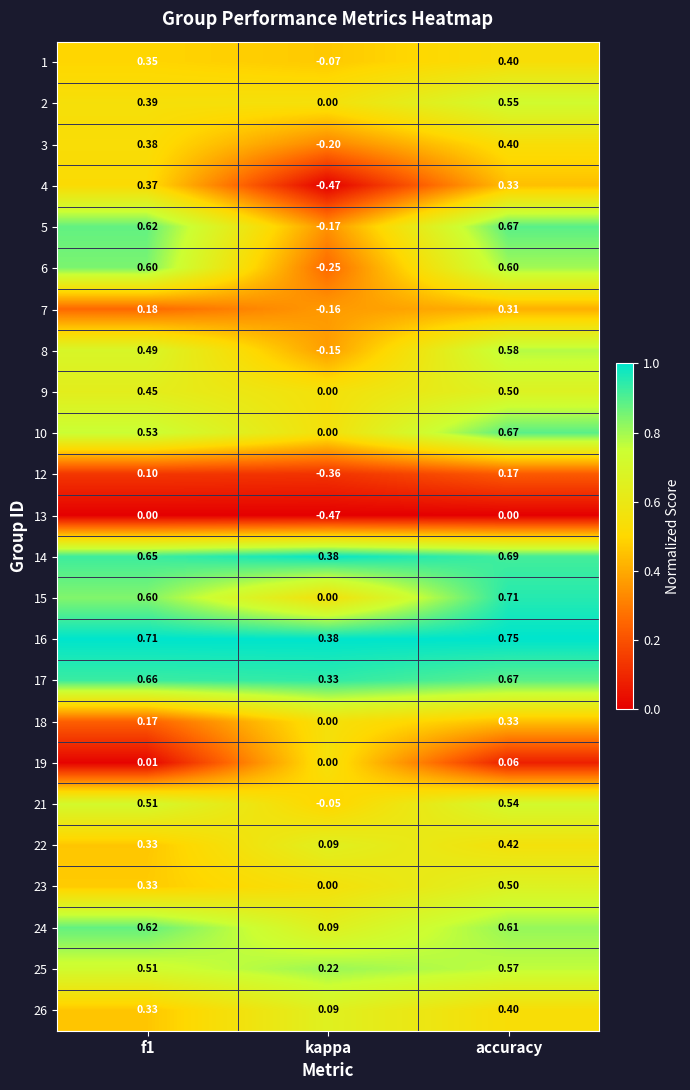

Which category has the lowest value across all series?

kappa